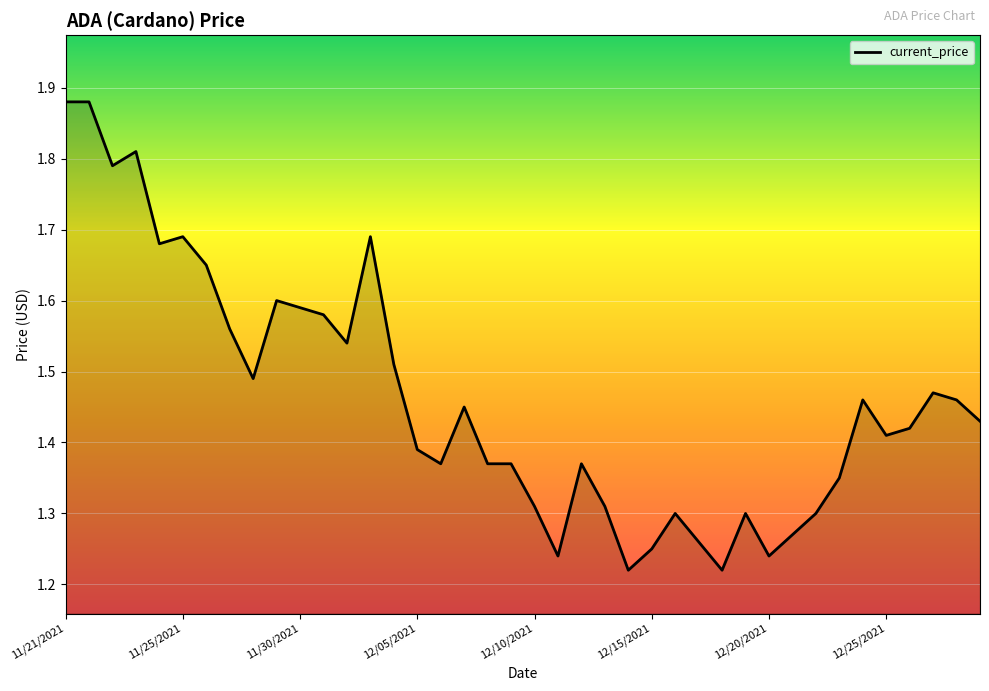

What is the sum of all values?

58.5